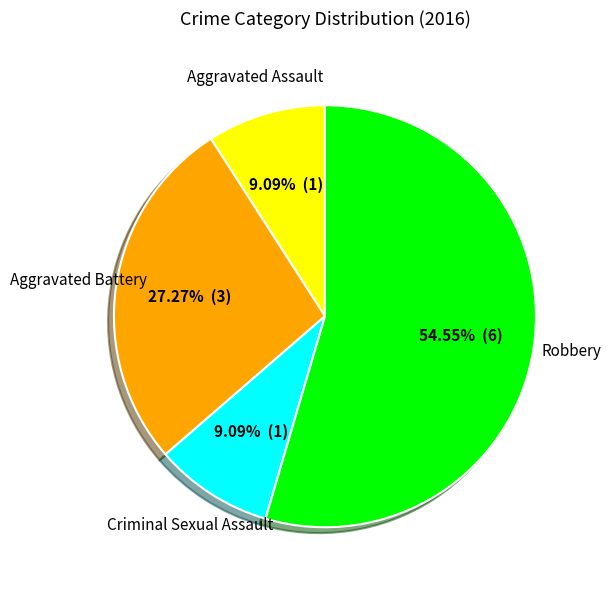

Is there a majority slice in this chart?

Yes